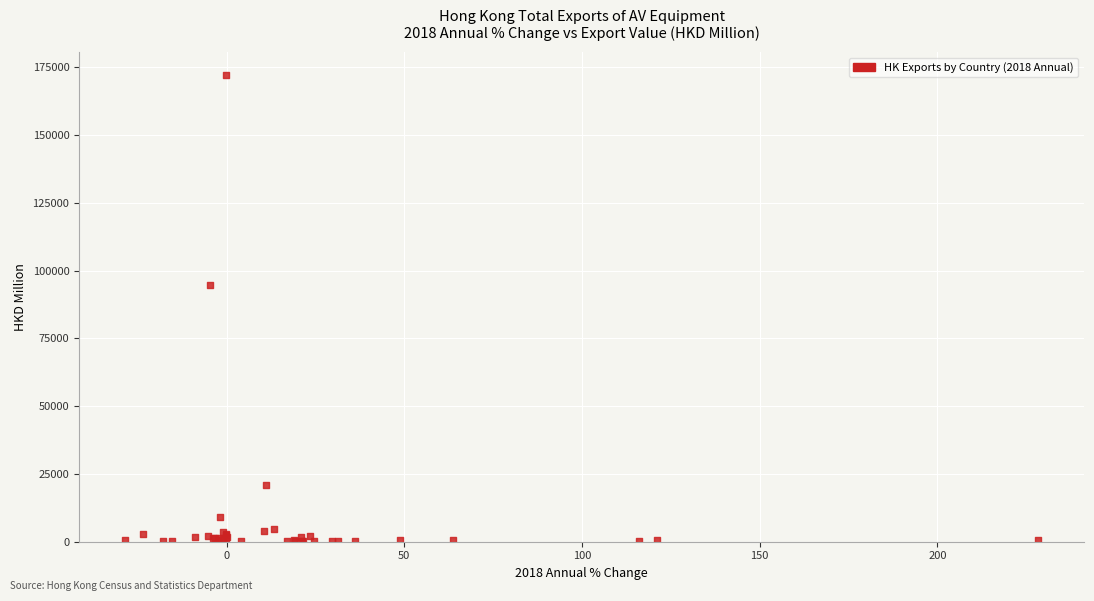

What Y value in the scatter plot is closest to 86127?

94491.6